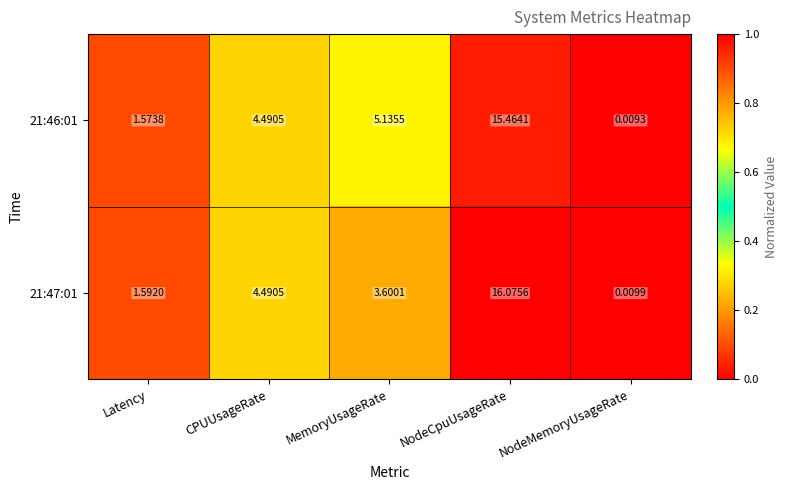

At which label is 21:47:01 closest to 8?

CPUUsageRate